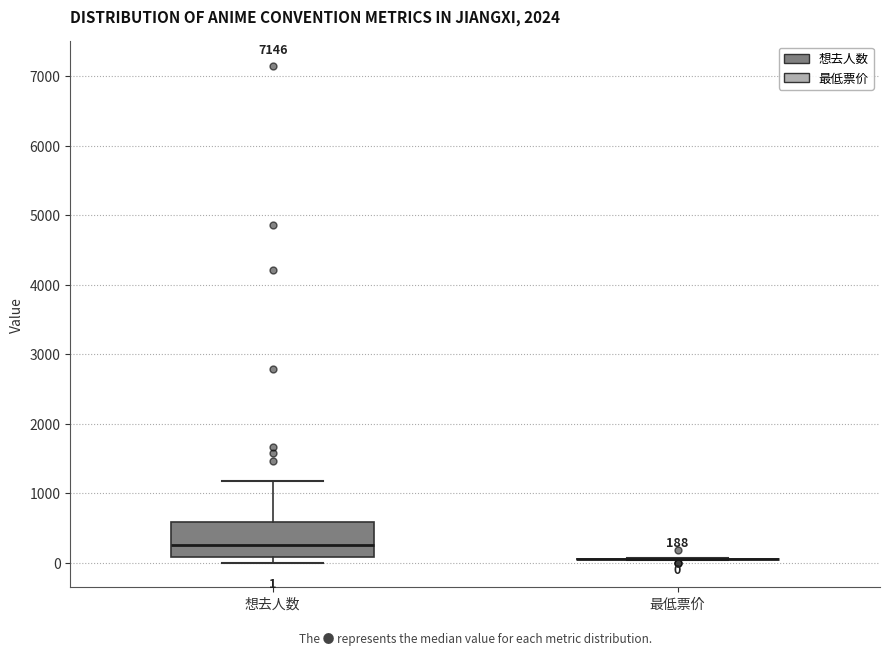

Which box is the tallest, from its lower edge to its upper edge?

想去人数